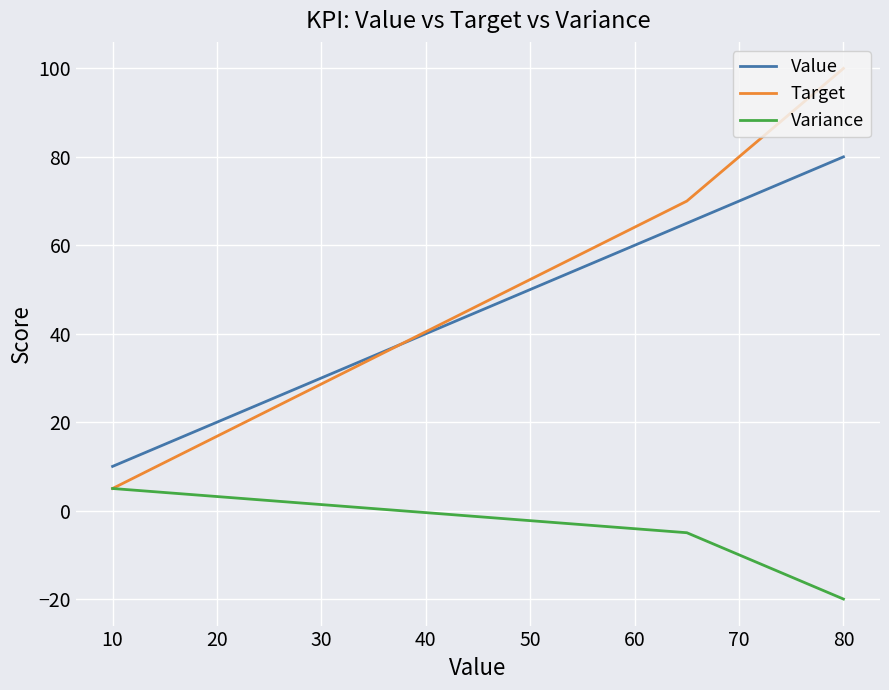

What are all the series names shown in the legend?

Value, Target, Variance